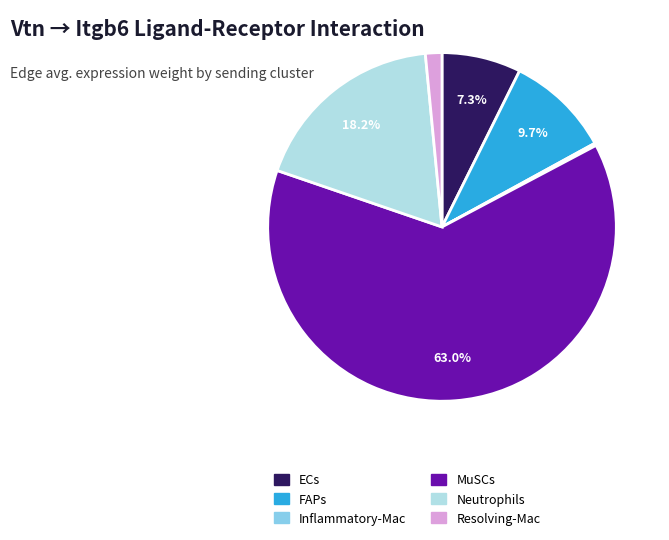

What portion of the pie excludes FAPs?

90.3%